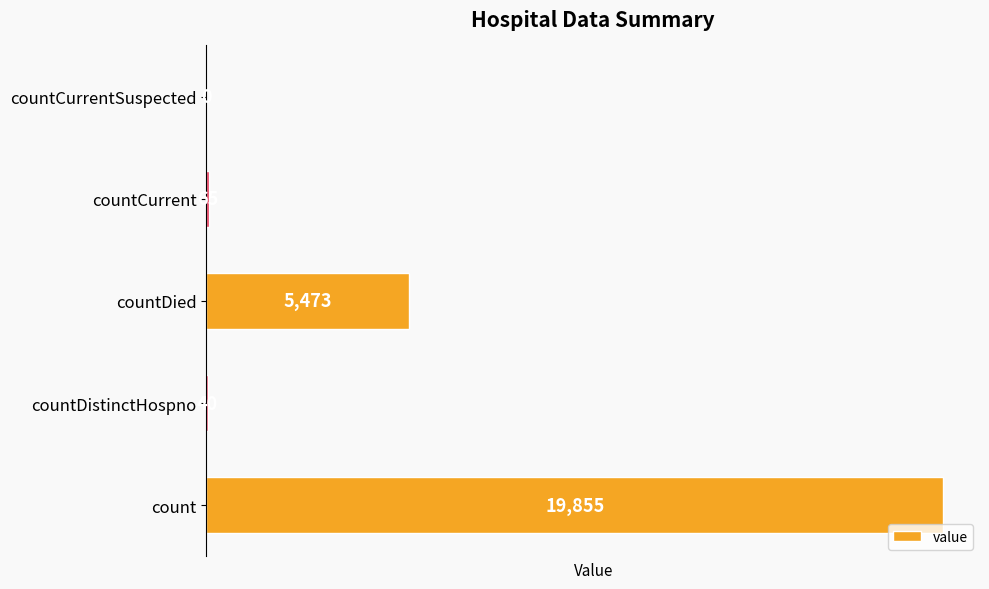

Are the bars horizontal?

Yes